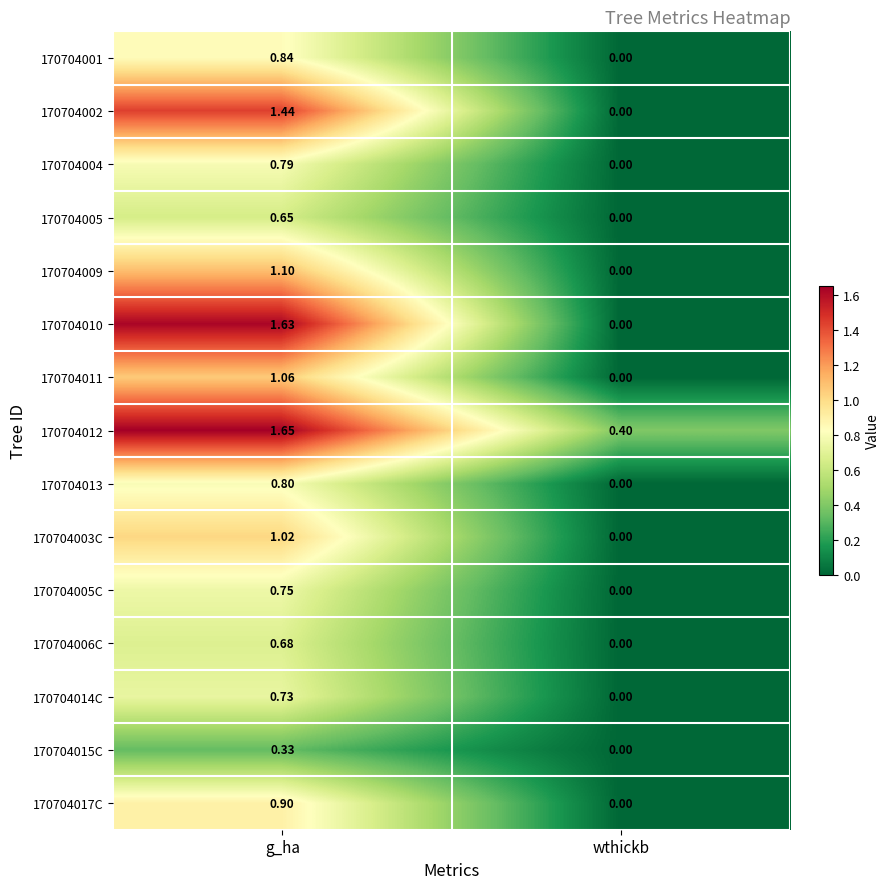

What is the total value across all series at g_ha?

14.4